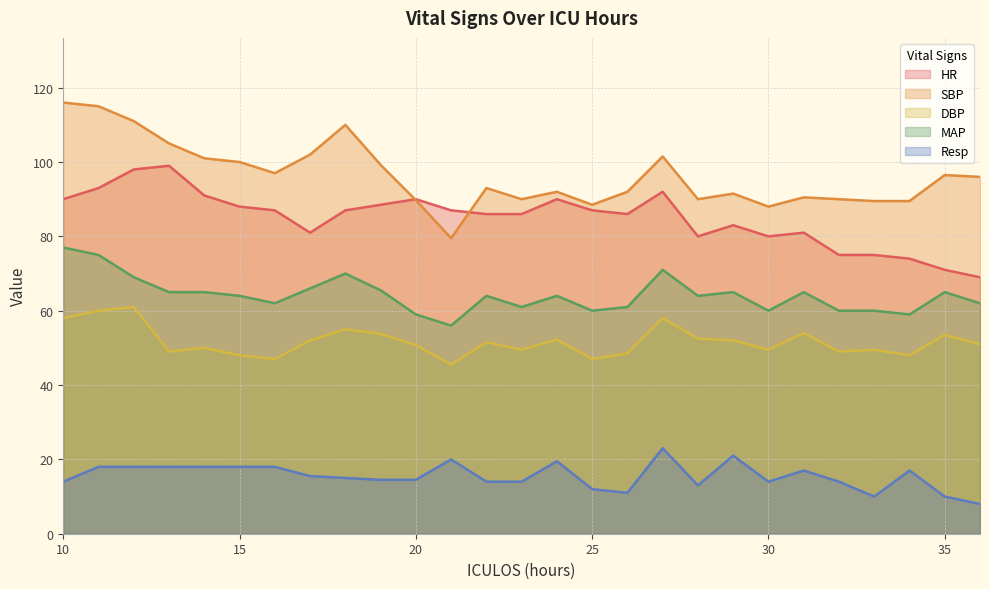

The value of DBP at 27 is 58.0. True or false?

True